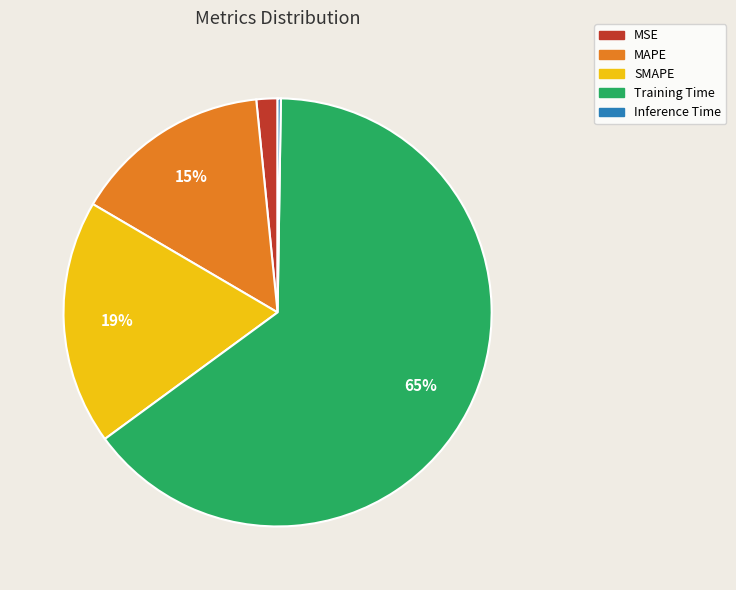

Do MAPE and Training Time together represent more than half of the pie?

Yes